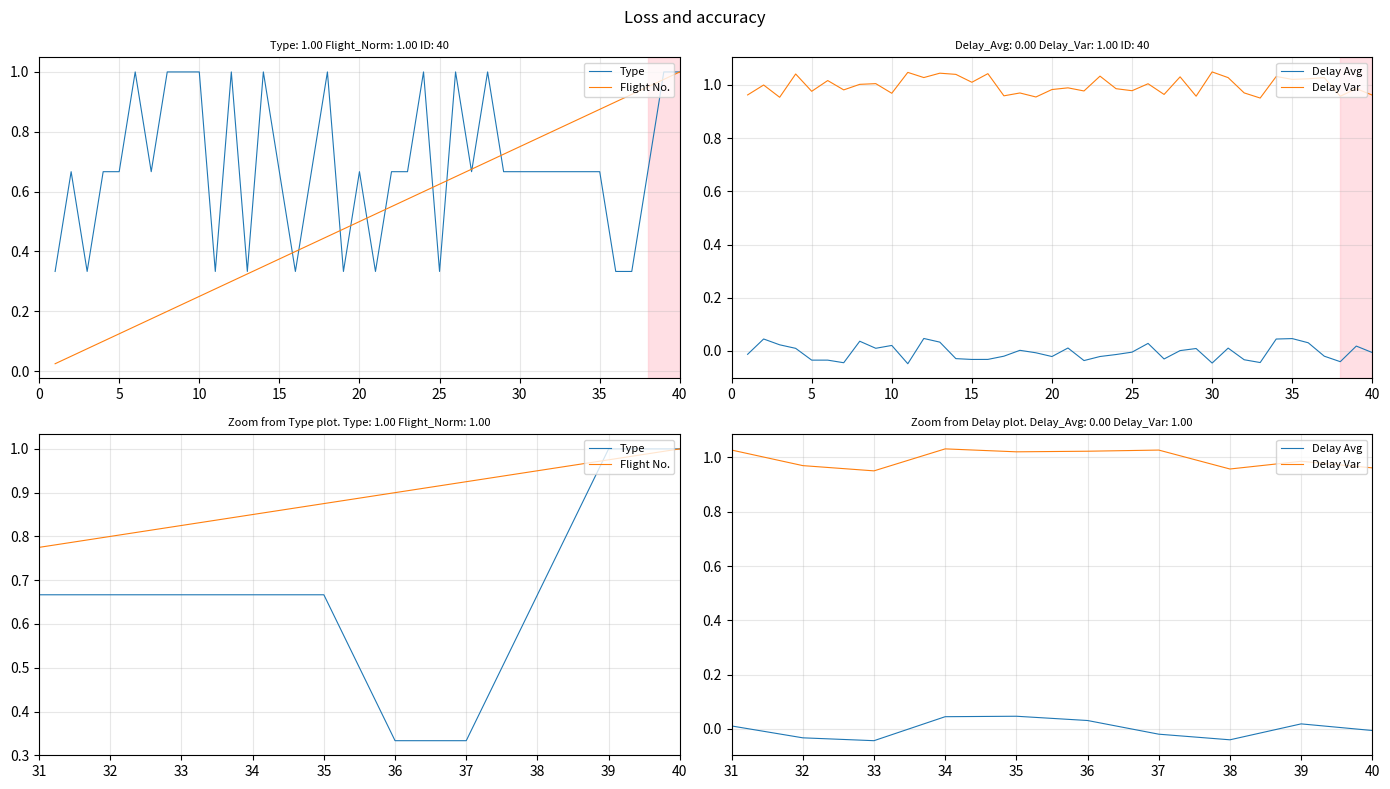

True or false: Delay Avg and Delay Var cross at least once.

False